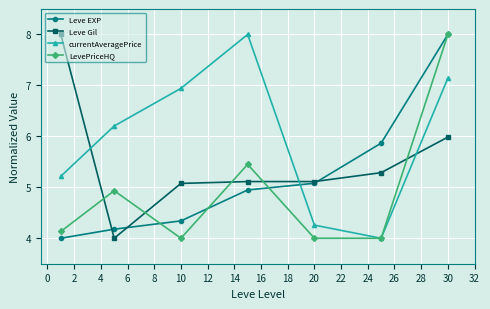

What is the greatest value displayed?

8.0